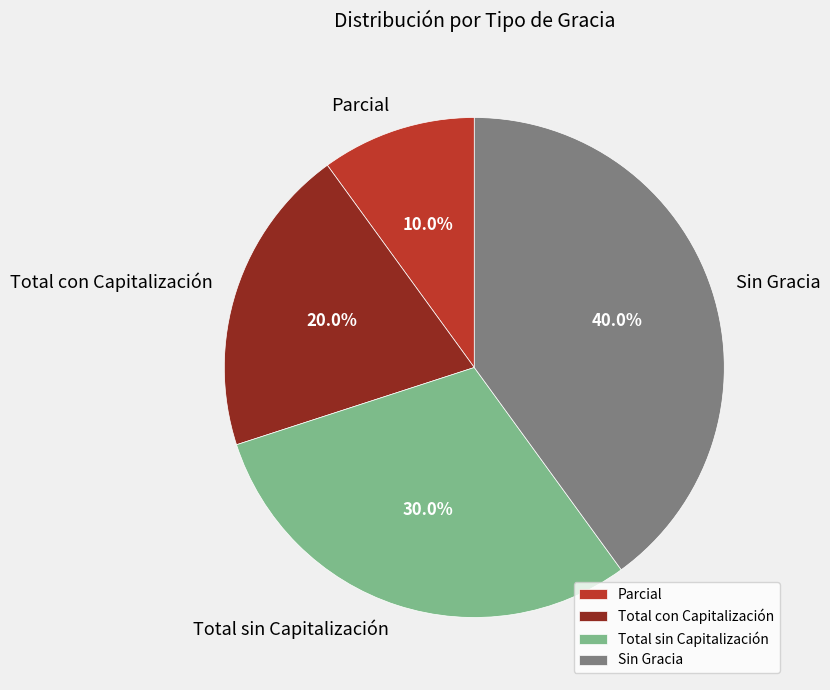

To the nearest percent, what is the difference between the largest and smallest slice percentages?

30%